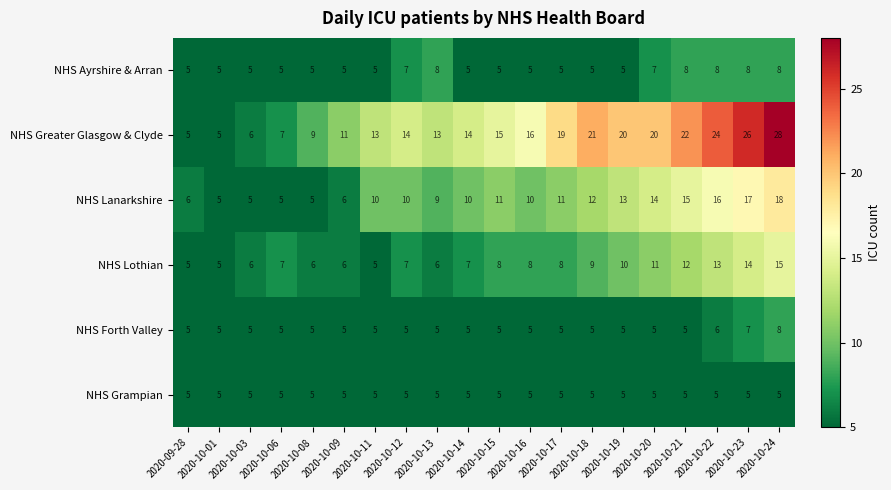

What is the difference between the maximum and minimum values in the NHS Lothian series?

10